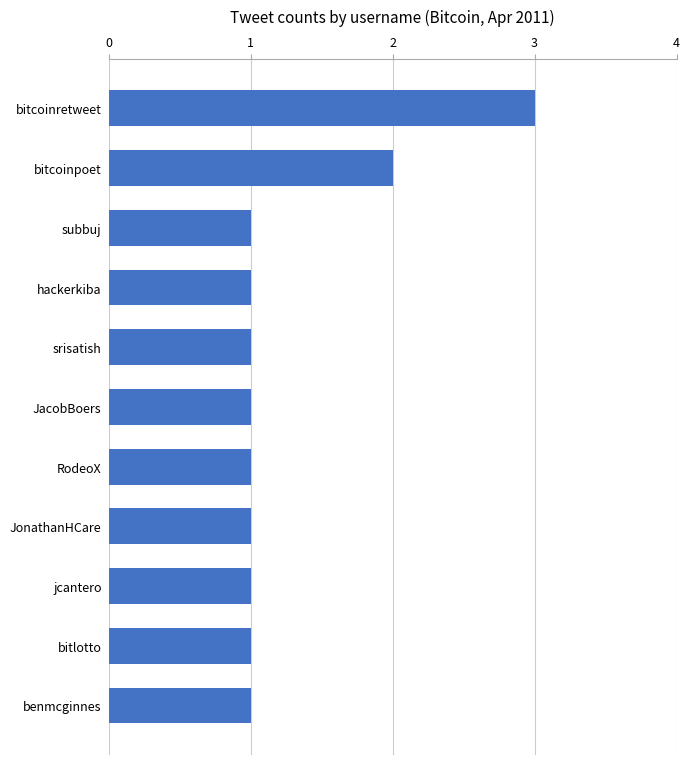

How many bars are there in total?

11